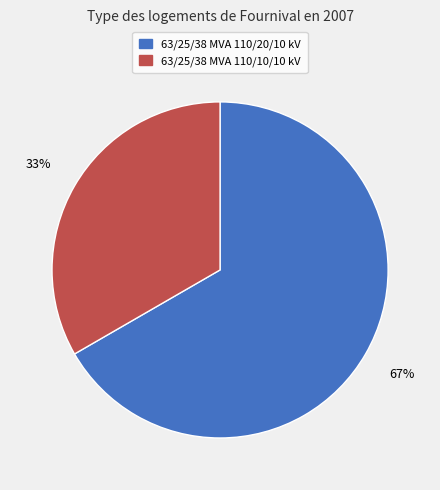

What percentage is the 63/25/38 MVA 110/20/10 kV slice, to the nearest percent?

67%